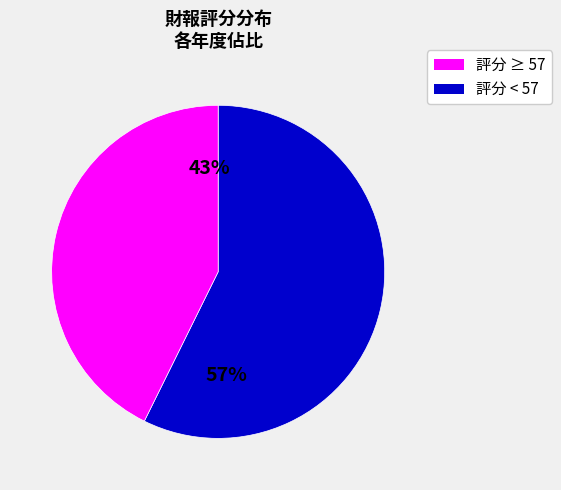

Is there a majority slice in this chart?

Yes